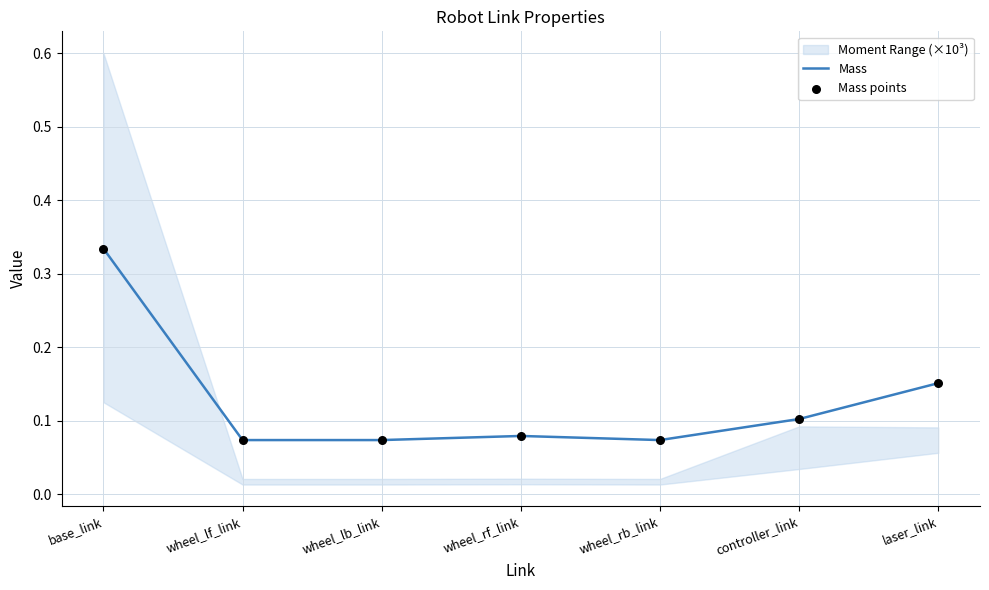

Which series has the largest total across all categories?

Mass